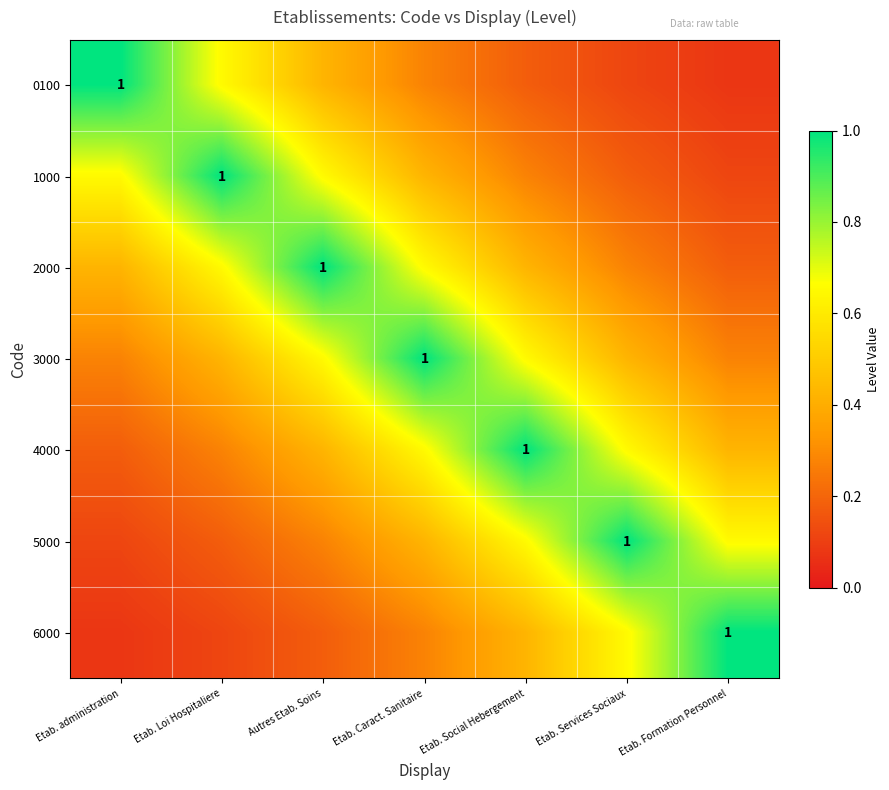

How many categories are shown in the chart?

7